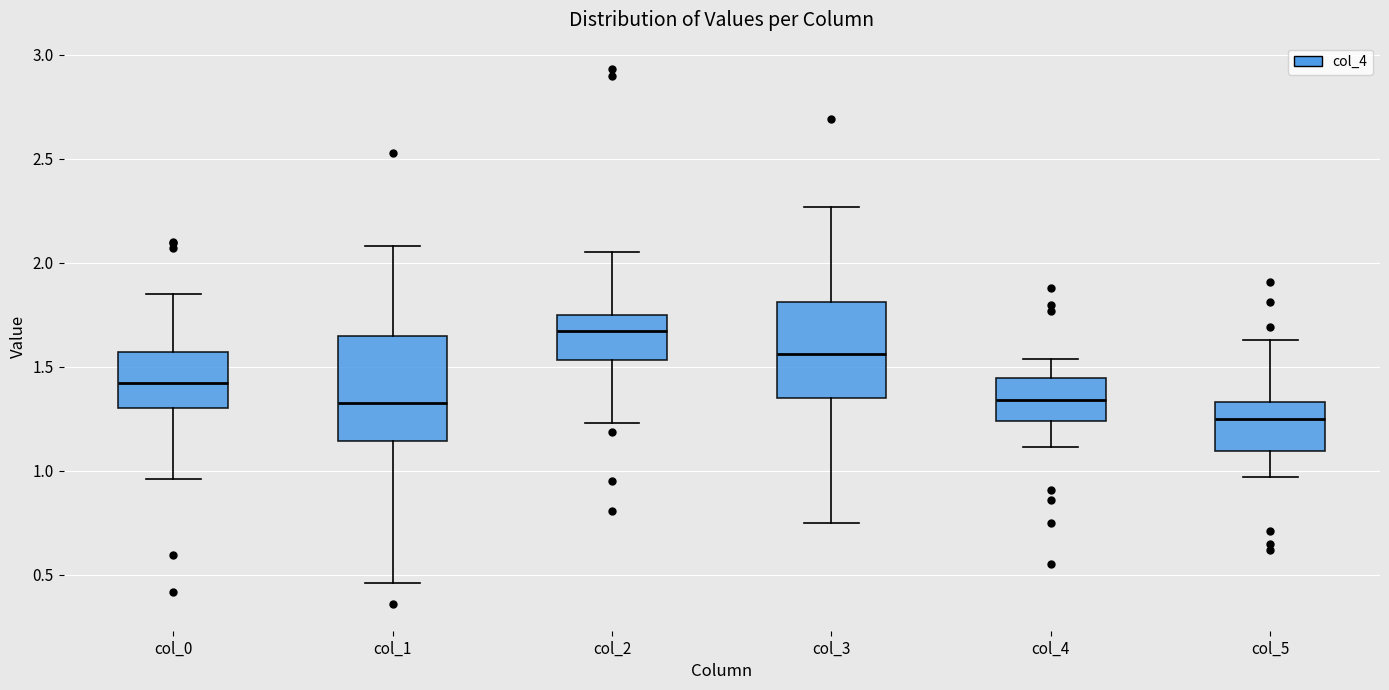

Which box has the lowest median line?

col_5